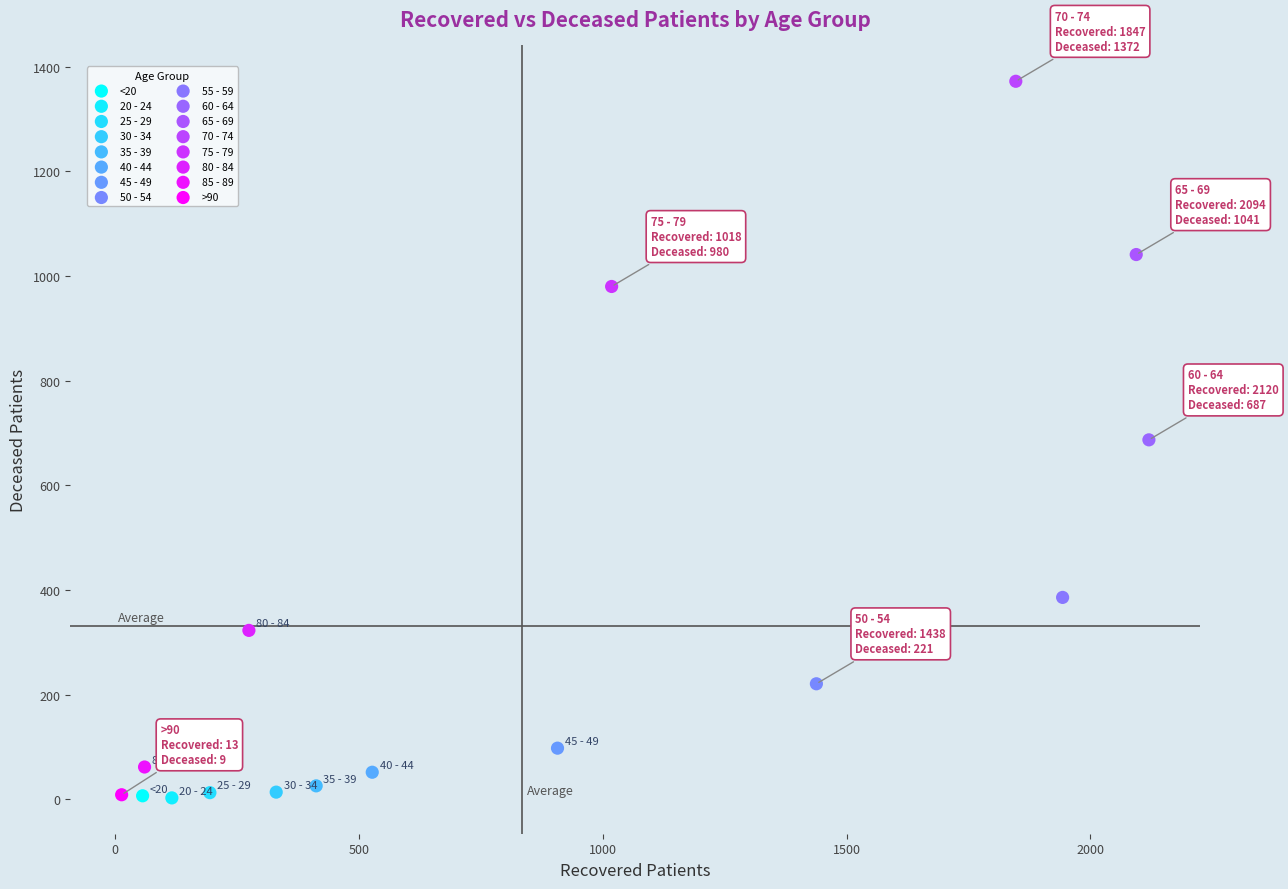

What are all the series names shown in the legend?

<20, 20 - 24, 25 - 29, 30 - 34, 35 - 39, 40 - 44, 45 - 49, 50 - 54, 55 - 59, 60 - 64, 65 - 69, 70 - 74, 75 - 79, 80 - 84, 85 - 89, >90